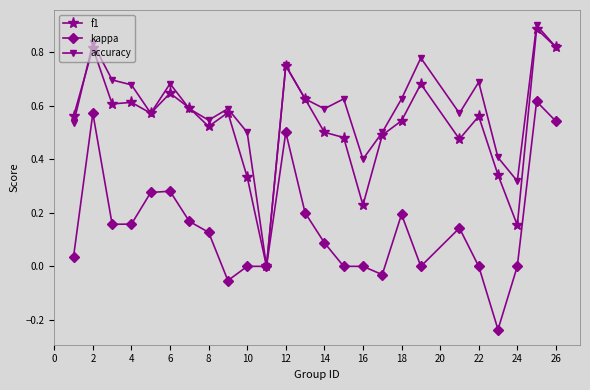

How many series are shown in this chart?

3